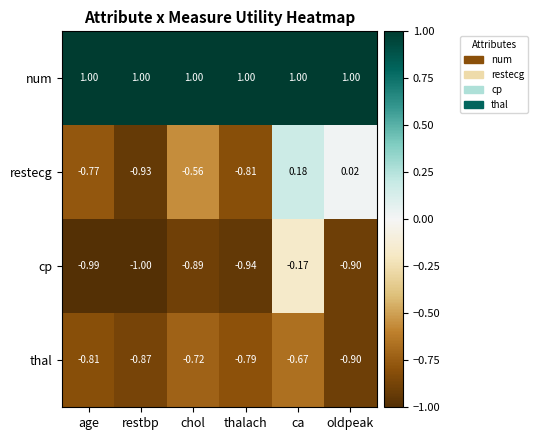

At which label is restecg closest to 0?

oldpeak